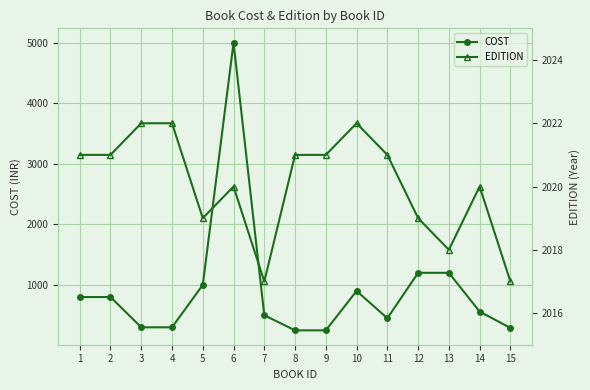

At which category does the chart reach its minimum across all series?

8